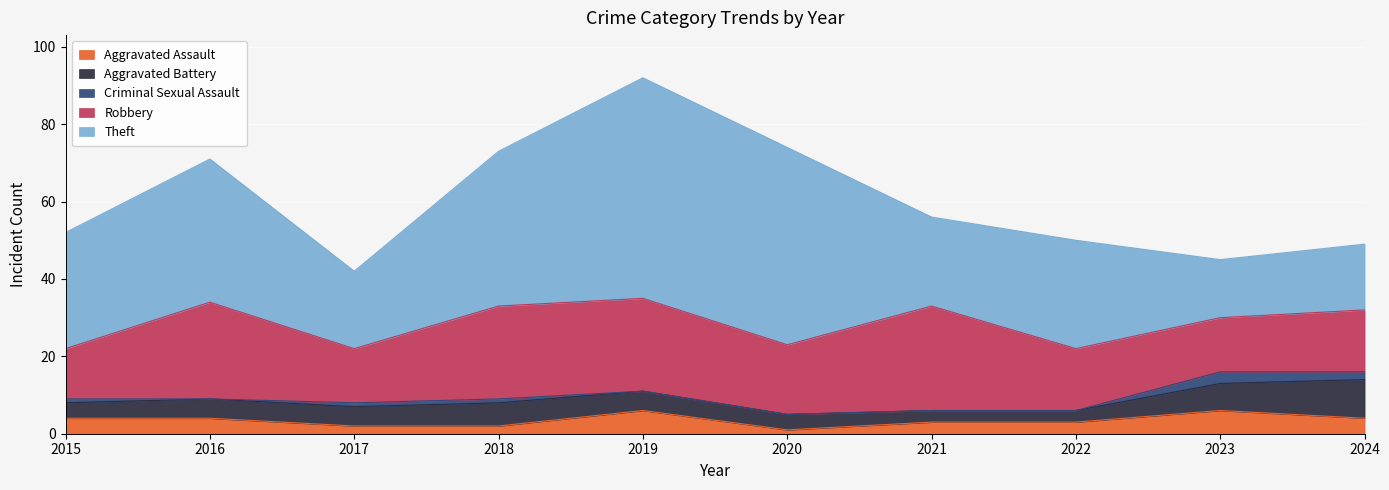

Between 2015 and 2019, which series saw the biggest shift?

Theft